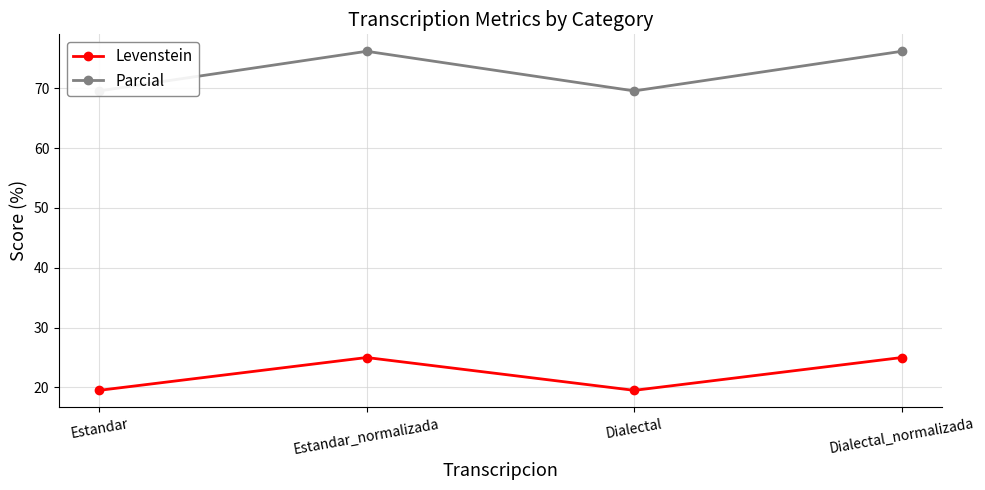

True or false: Parcial has a value of 30.0 at Dialectal.

False